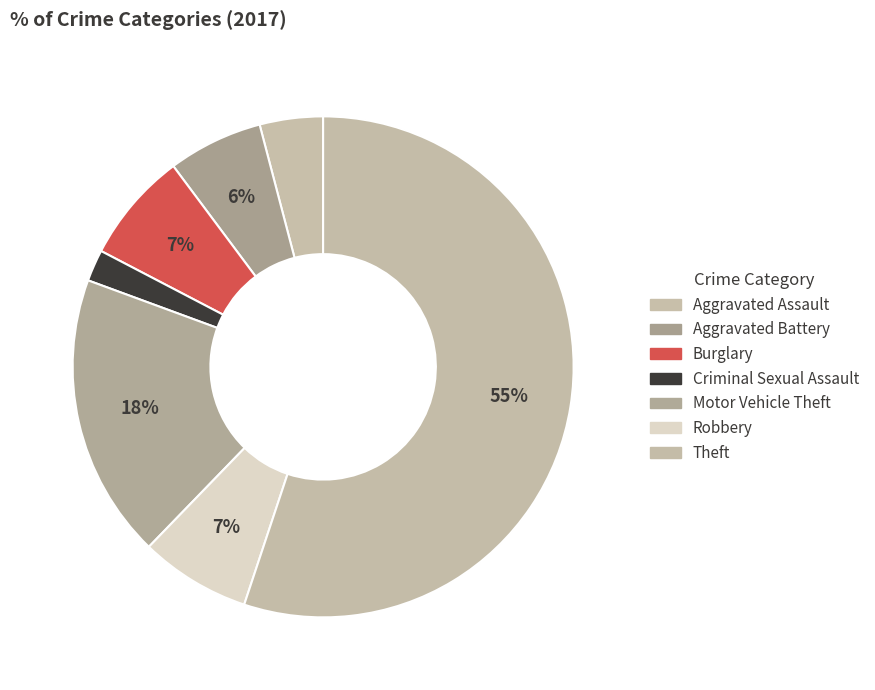

How many segments does this pie chart have?

7